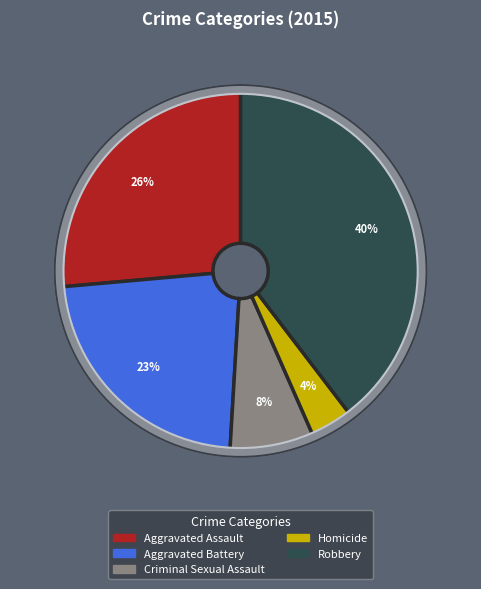

Rank the categories by value from highest to lowest.

Robbery, Aggravated Assault, Aggravated Battery, Criminal Sexual Assault, Homicide